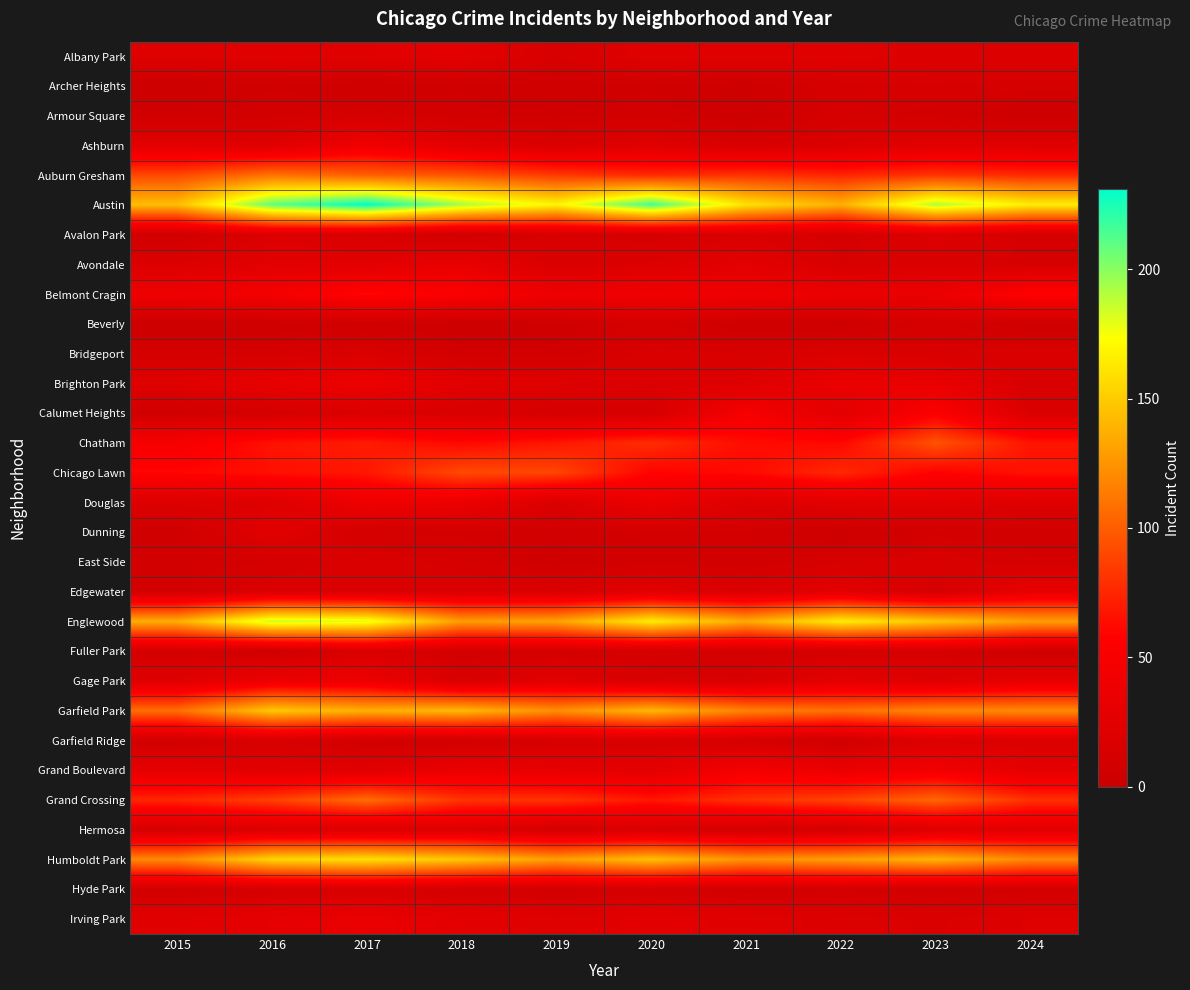

Rank the series by their maximum value, from highest to lowest.

Austin, Englewood, Humboldt Park, Garfield Park, Auburn Gresham, Grand Crossing, Chatham, Chicago Lawn, Belmont Cragin, Calumet Heights, Grand Boulevard, Ashburn, Douglas, Brighton Park, Gage Park, Irving Park, Avondale, Edgewater, Albany Park, Dunning, Hermosa, Avalon Park, Garfield Ridge, Bridgeport, East Side, Fuller Park, Hyde Park, Archer Heights, Armour Square, Beverly